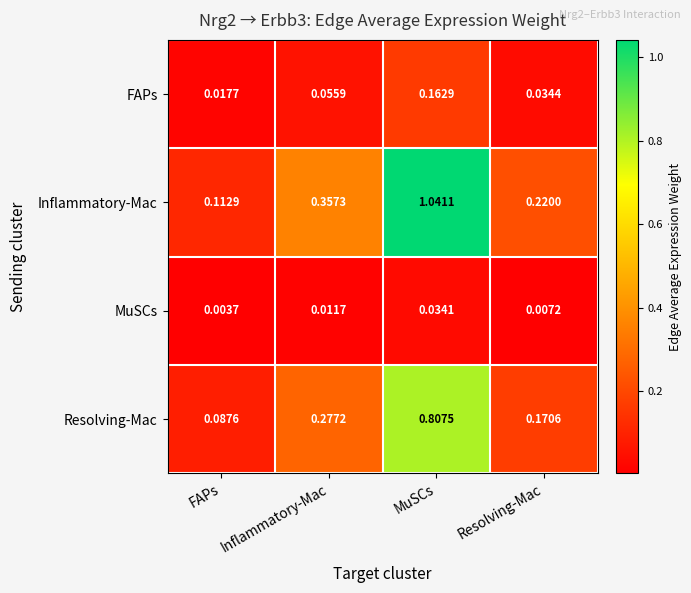

At which label does Resolving-Mac reach its peak?

MuSCs